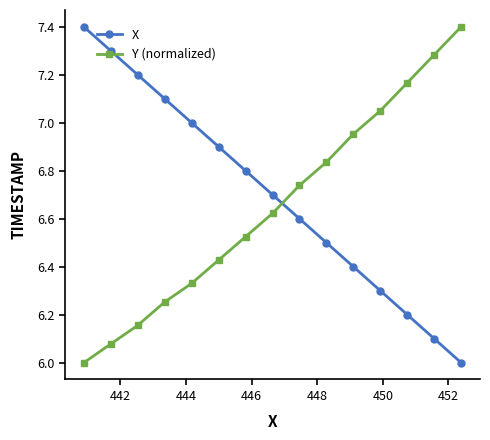

What is the value of the X point at the 6th from the left?

6.9